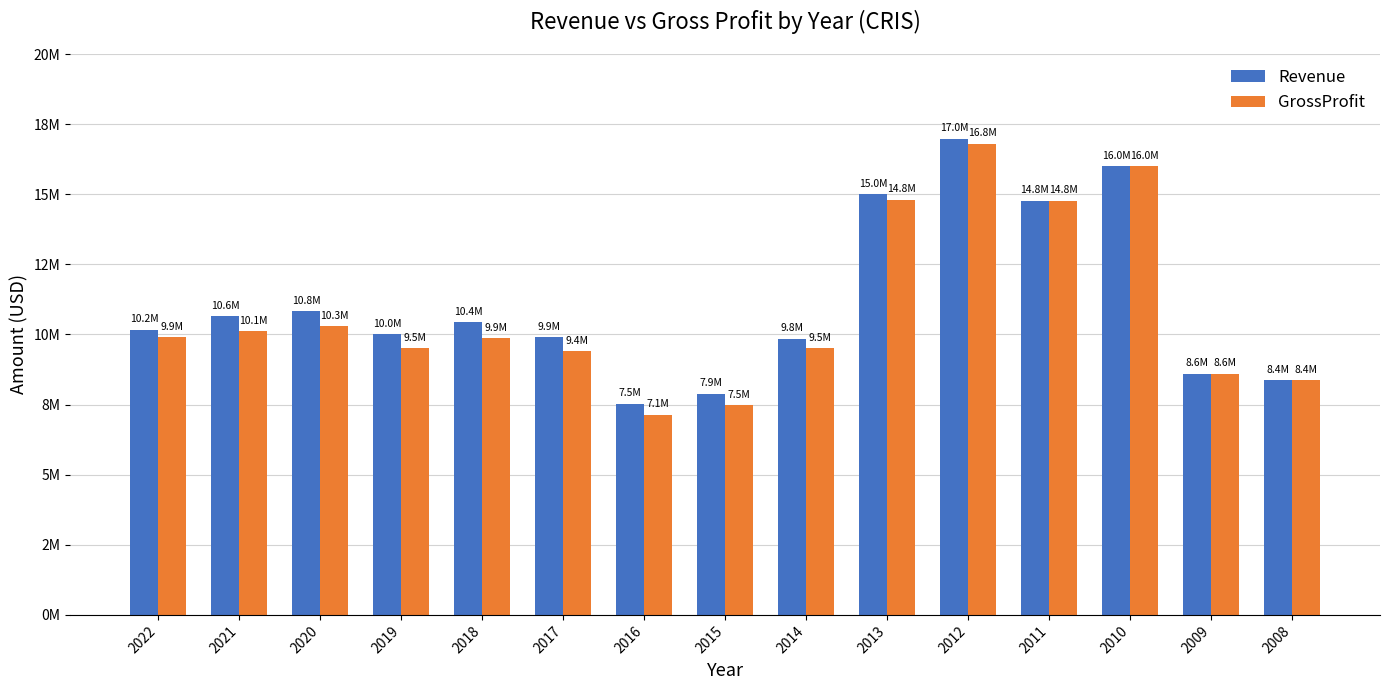

Which category has the lowest value in the GrossProfit series?

2016